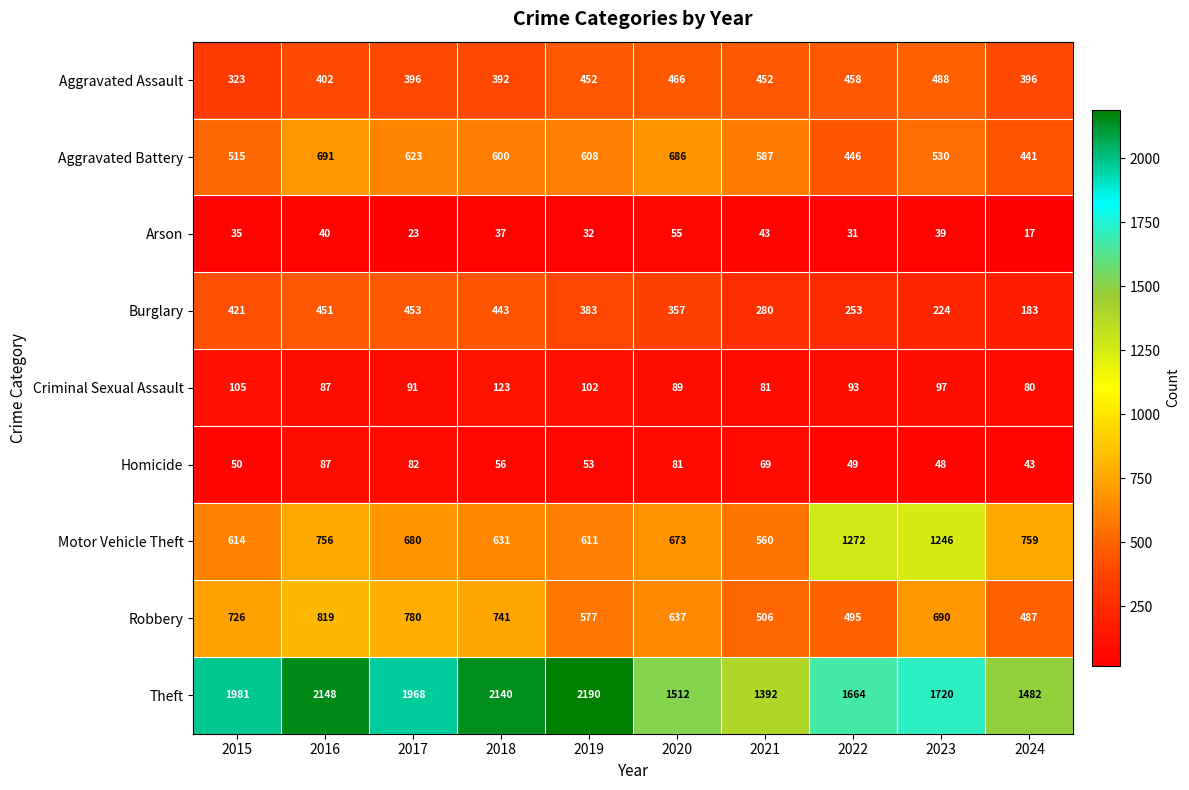

Where is Criminal Sexual Assault nearest to the value 101?

2019